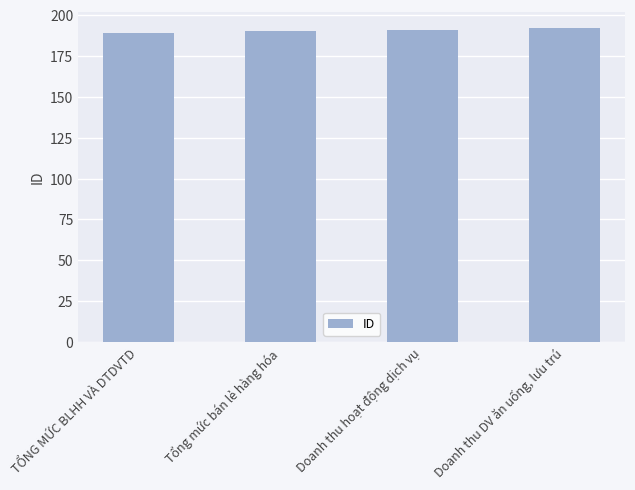

The chart shows a value of 190 at Tổng mức bán lẻ hàng hóa. True or false?

True